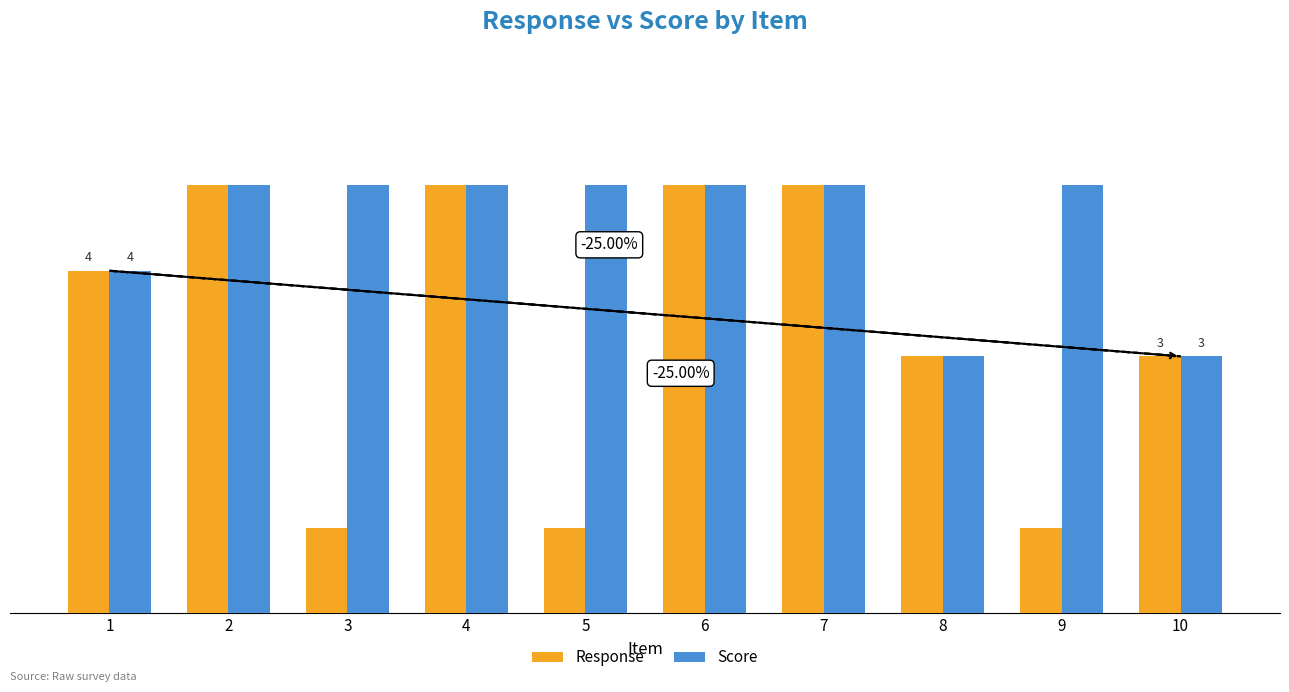

What are all the series names shown in the legend?

Response, Score